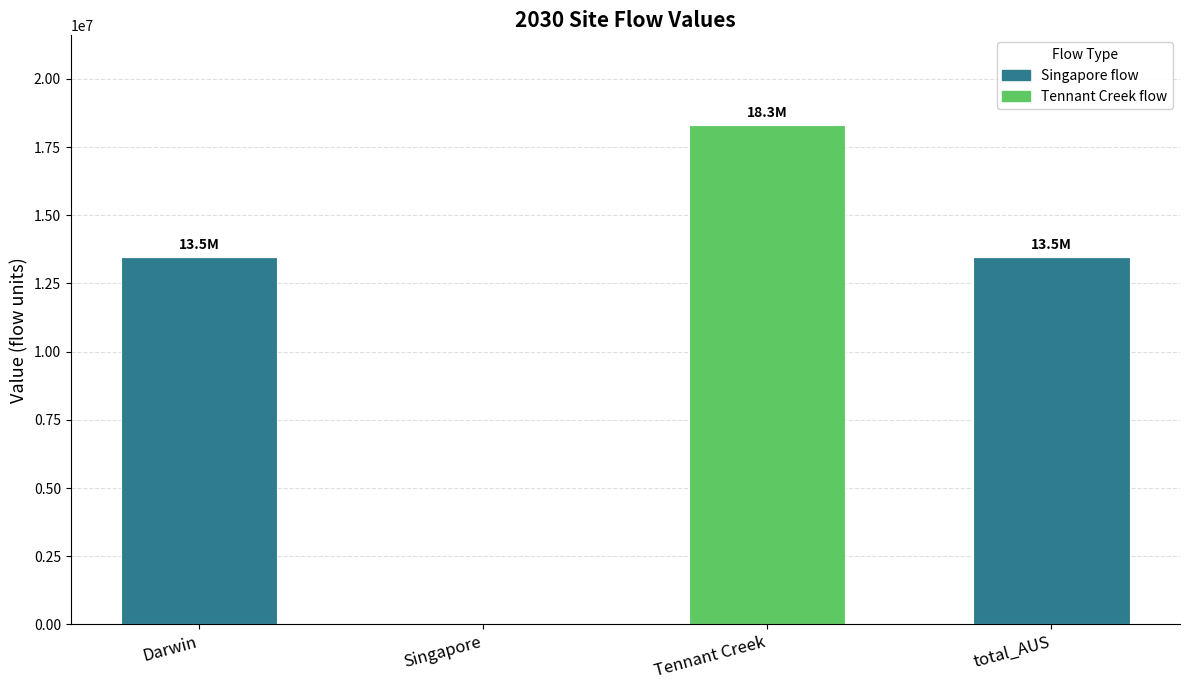

The value of Singapore flow at Tennant Creek is -8371442.8. True or false?

False